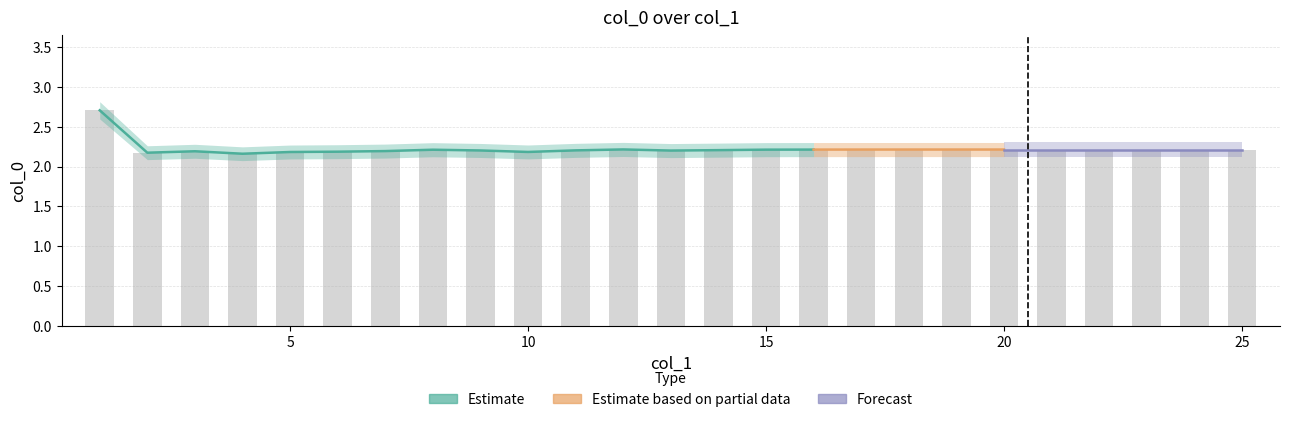

Reading left to right, list all the values displayed in this chart.

1=2.7	2=2.2	3=2.2	4=2.2	5=2.2	6=2.2	7=2.2	8=2.2	9=2.2	10=2.2	11=2.2	12=2.2	13=2.2	14=2.2	15=2.2	16=2.2	17=2.2	18=2.2	19=2.2	20=2.2	21=2.2	22=2.2	23=2.2	24=2.2	25=2.2